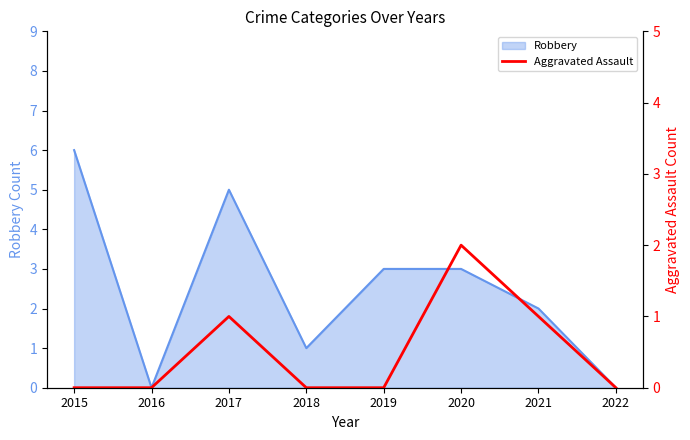

Reading left to right, extract all data points from this chart.

0	0	1	0	0	2	1	0